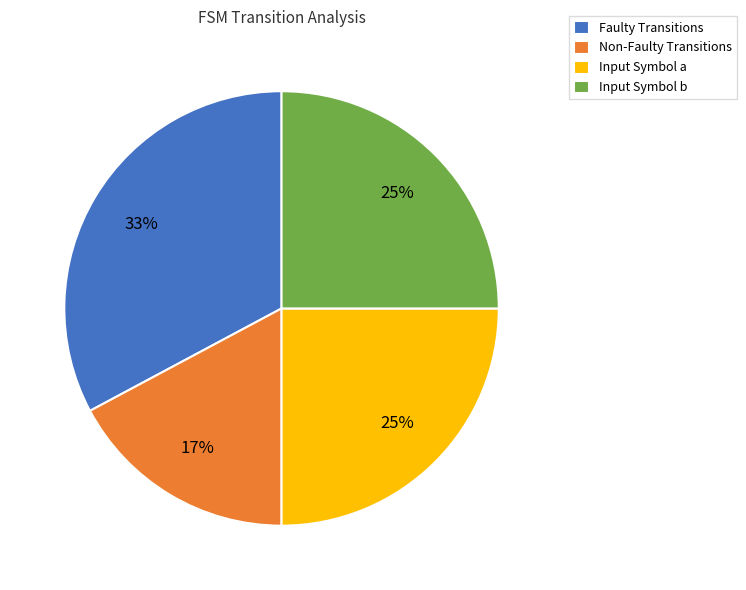

Is there a majority slice in this chart?

No